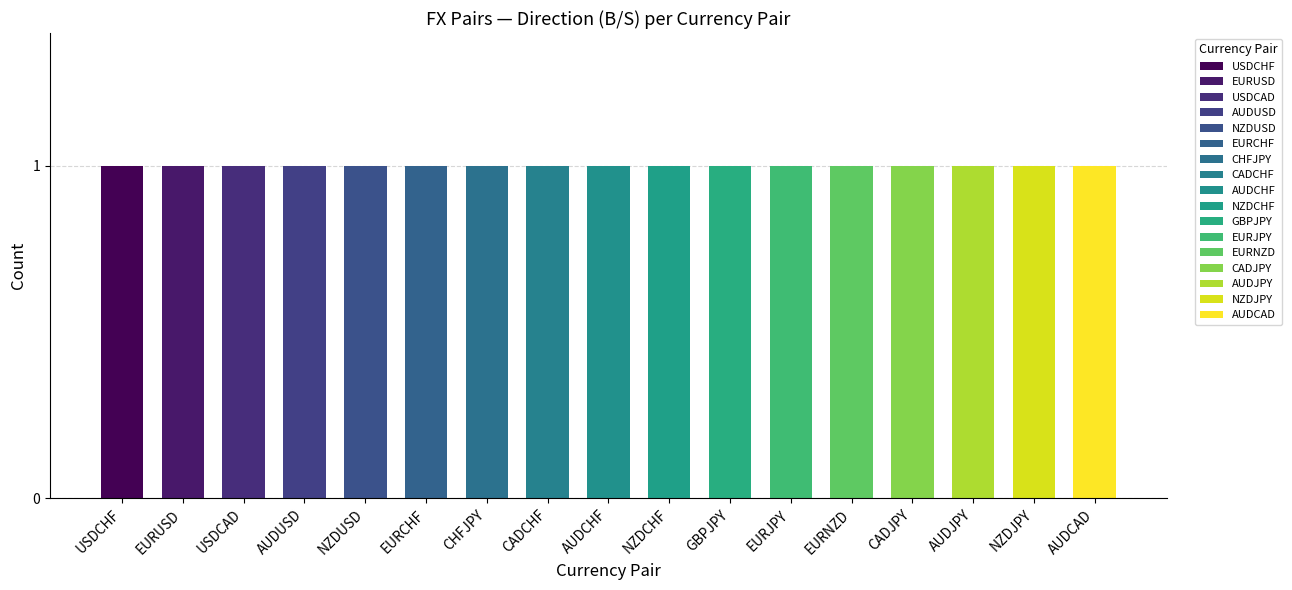

At how many categories does at least one series exceed 0?

17